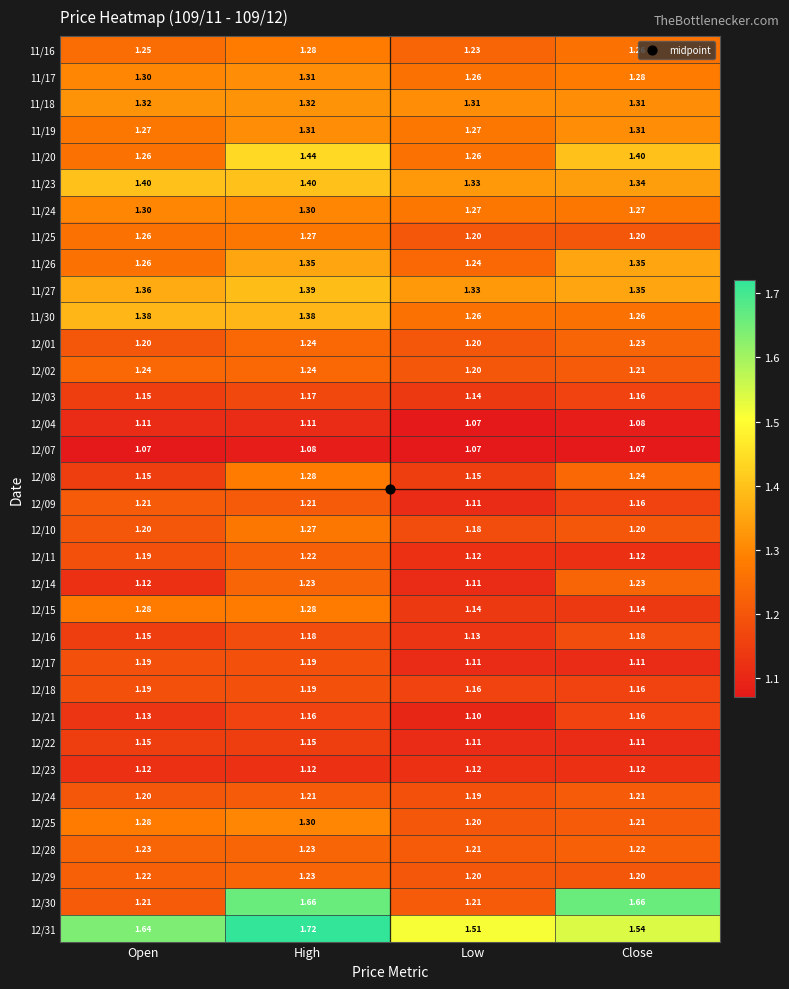

At which label does 12/04 reach its minimum?

Low